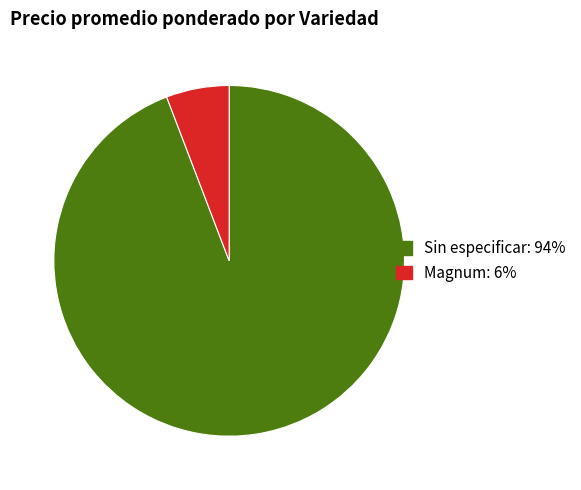

Is there a majority slice in this chart?

Yes